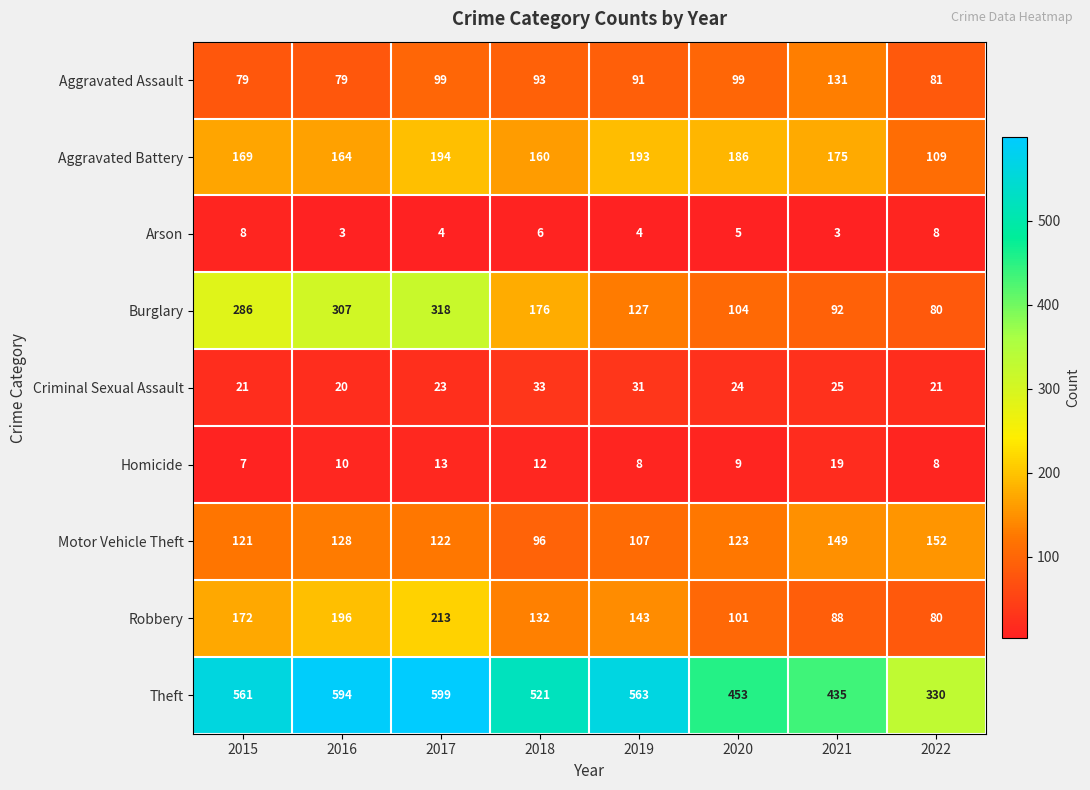

Which series has the widest spread of values?

Theft